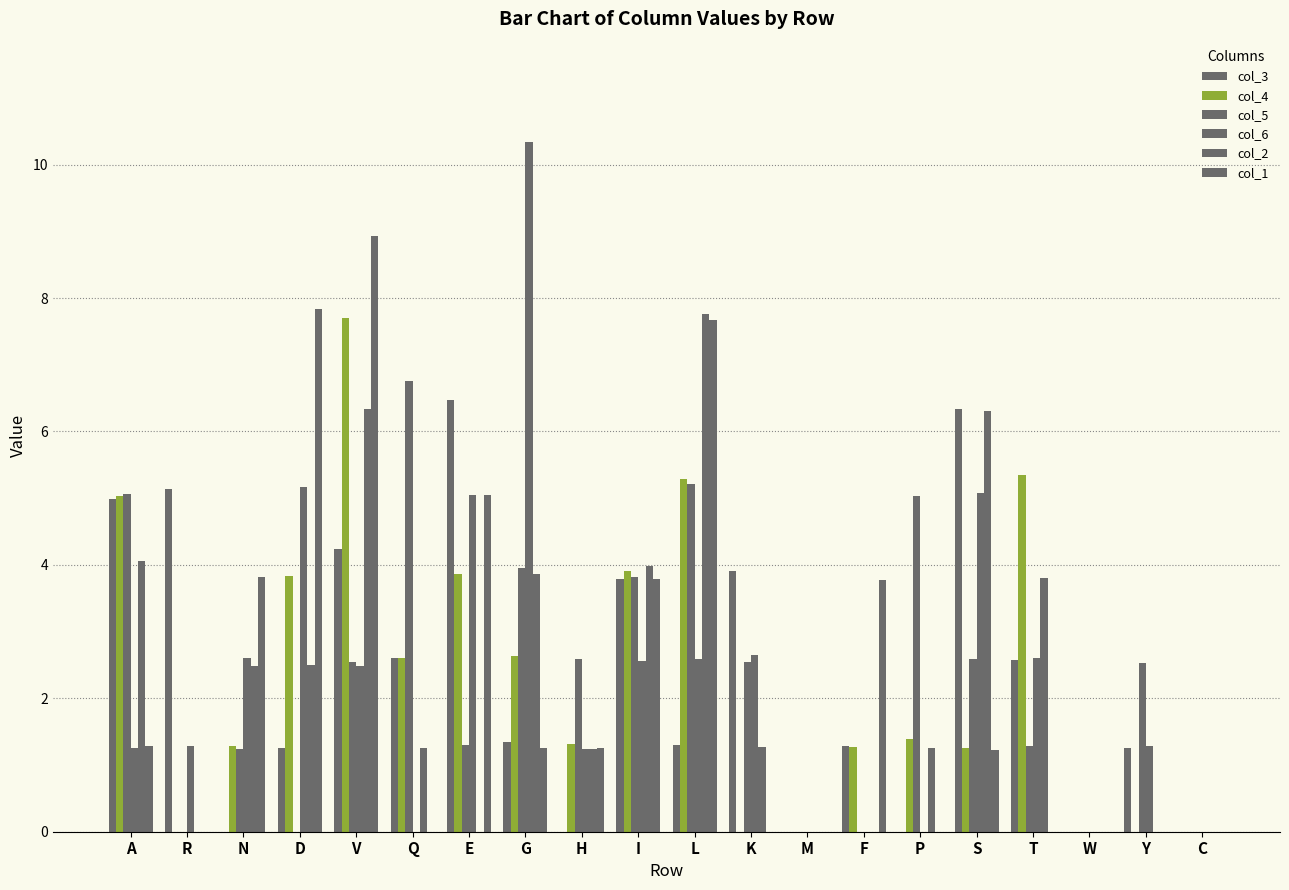

At I, list the series in order from smallest to largest.

col_6, col_3, col_1, col_5, col_4, col_2